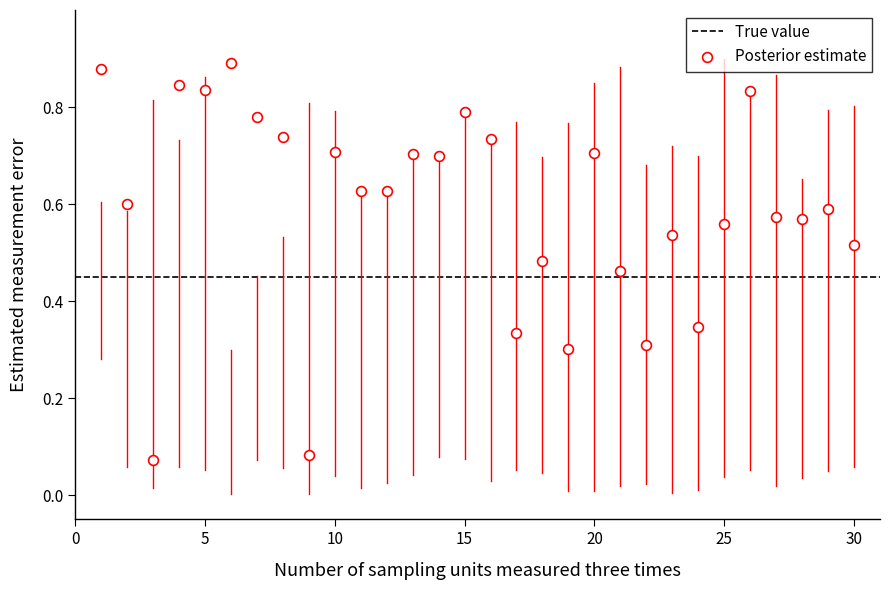

What is the range of X values (max minus min)?

29.0